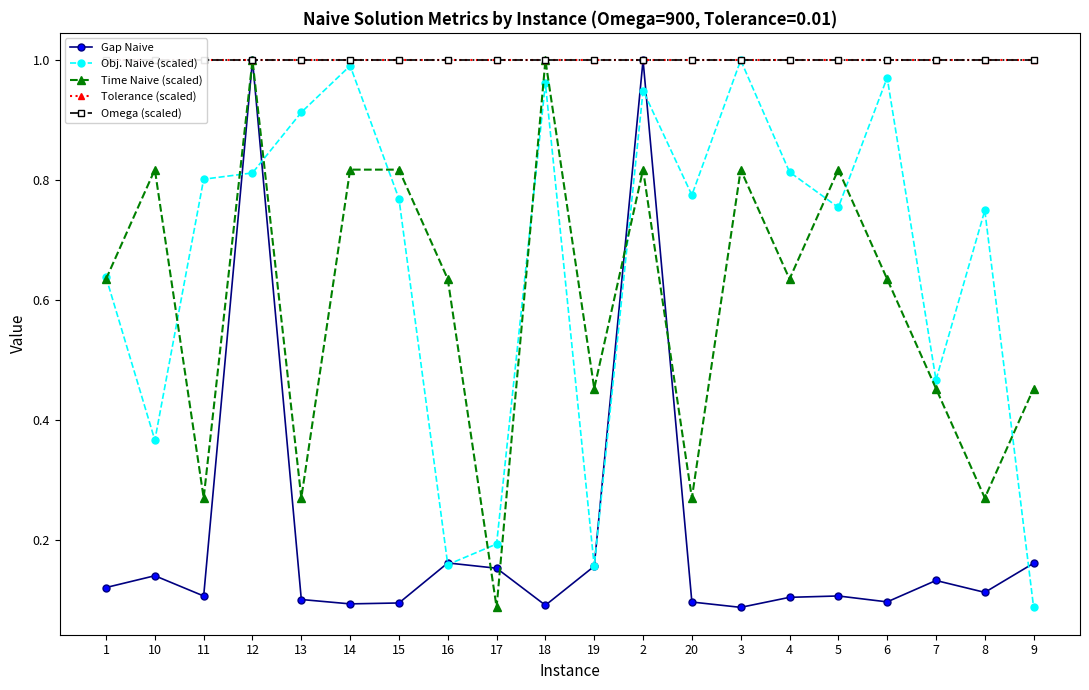

What is the sum of all Obj. Naive (scaled) values?

13.3